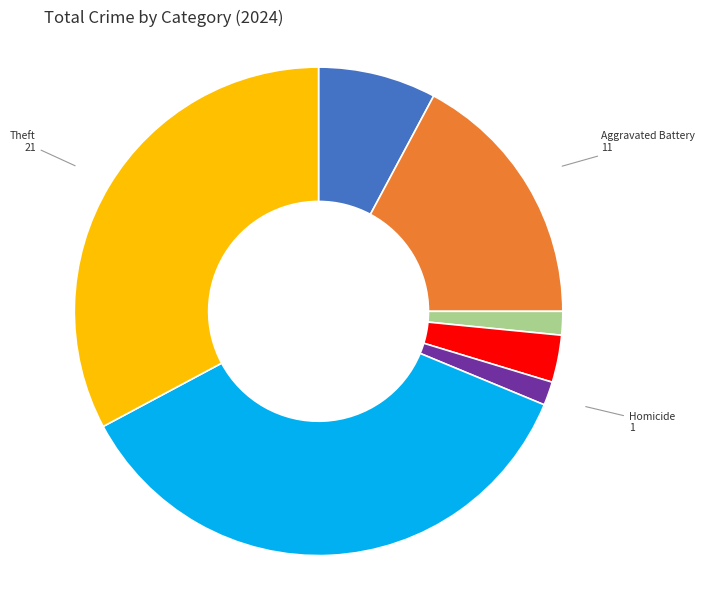

Is there any slice that represents more than half of the pie?

No